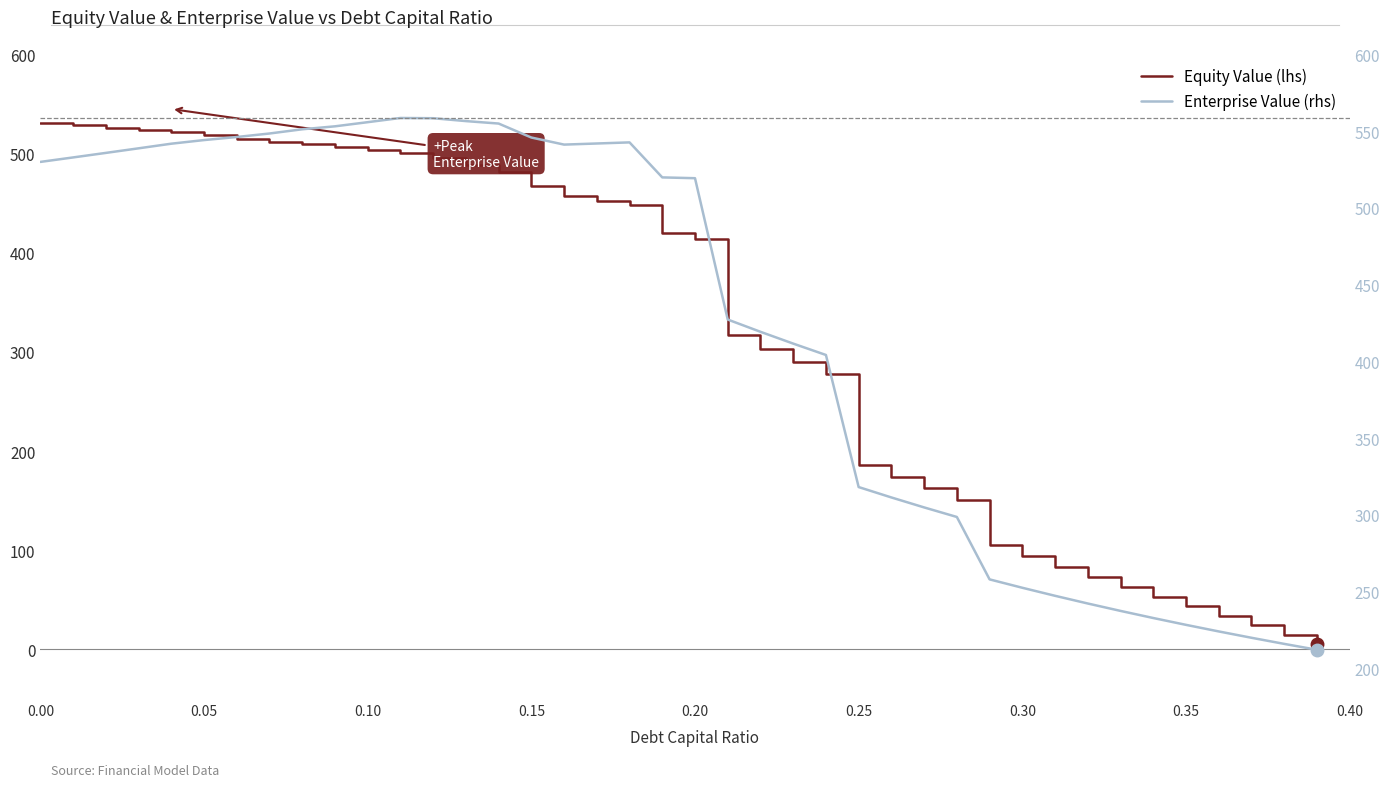

List the series in order of their overall mean, highest first.

Enterprise Value (rhs), Equity Value (lhs)